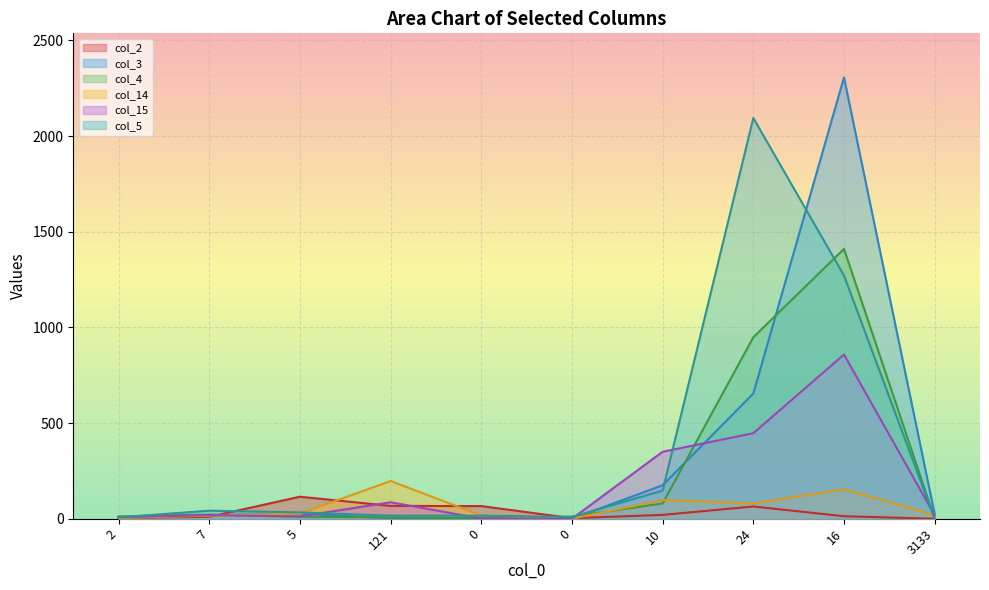

What value does the col_4 series have at 10?

80